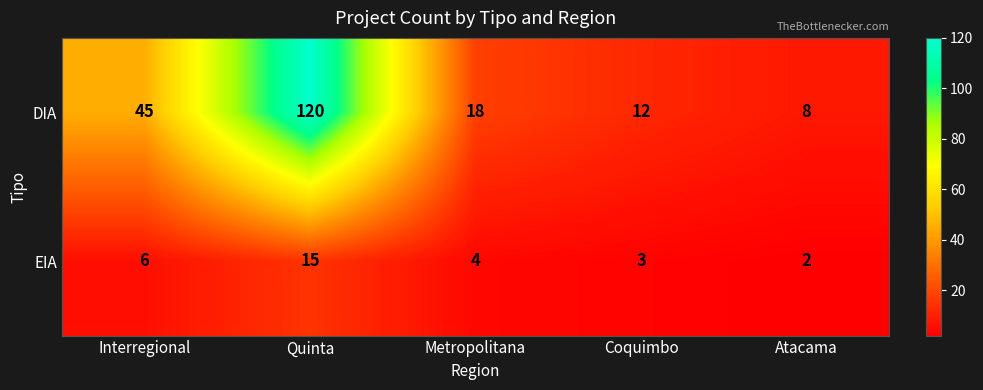

Which series has the widest spread of values?

DIA